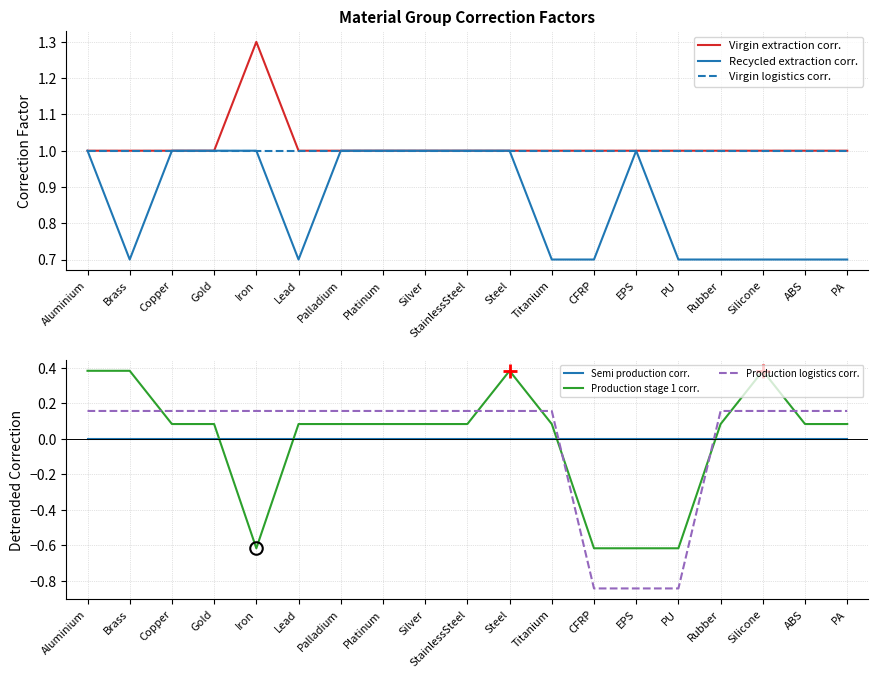

At which category is the sum across all series the highest?

Aluminium